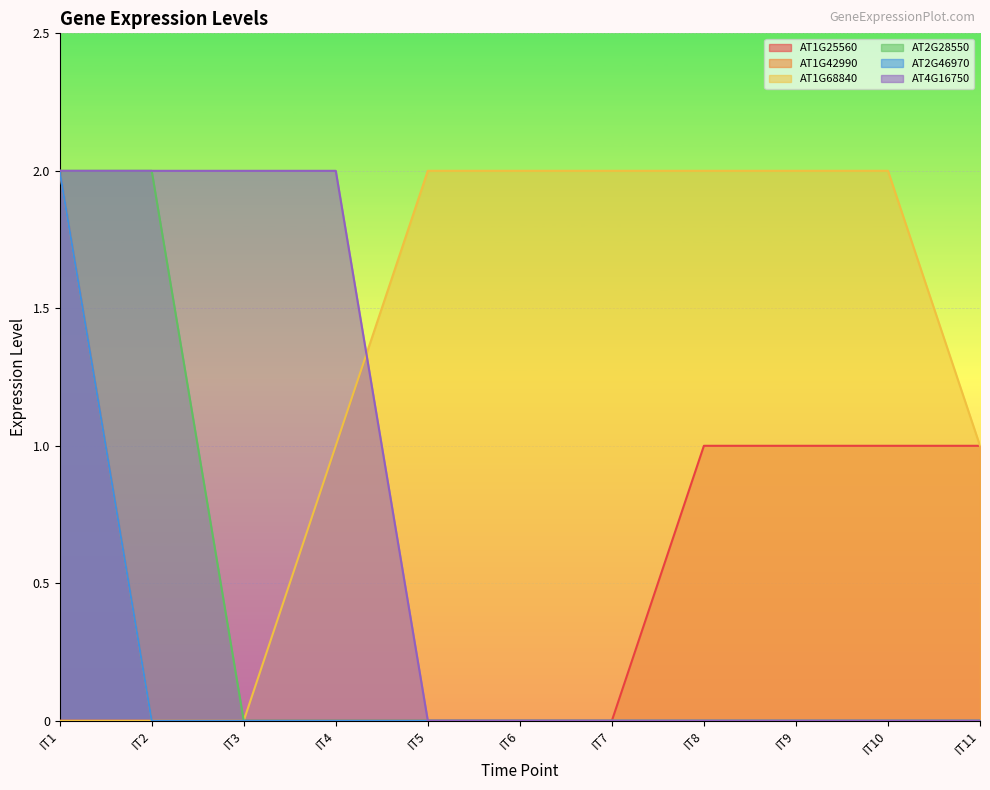

Reading right to left, list all the values displayed in this chart.

AT1G25560: 1	1	1	1	0	0	0	0	0	0	0
AT1G42990: 0	0	0	0	0	0	0	0	0	0	2
AT1G68840: 1	2	2	2	2	2	2	1	0	0	0
AT2G28550: 0	0	0	0	0	0	0	0	0	2	2
AT2G46970: 0	0	0	0	0	0	0	0	0	0	2
AT4G16750: 0	0	0	0	0	0	0	2	2	2	2